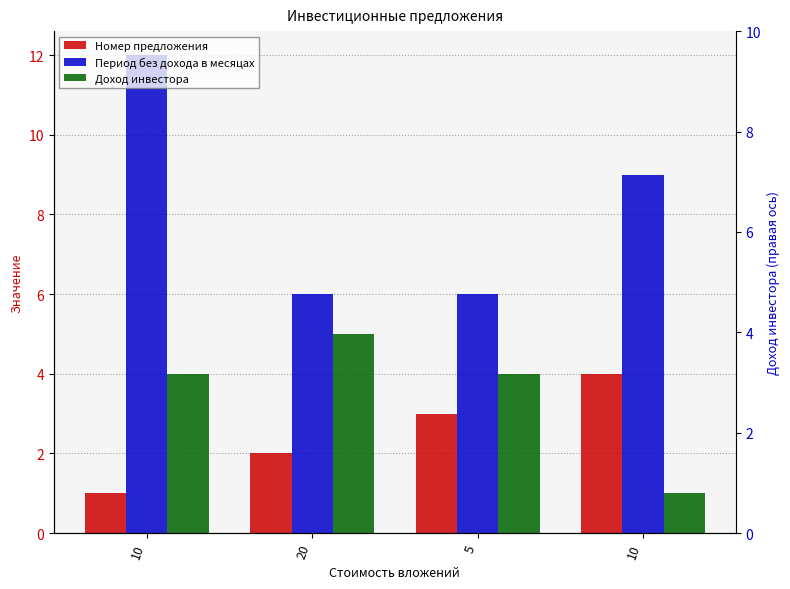

What is the difference between the second highest and second lowest values in the Период без дохода в месяцах series?

3